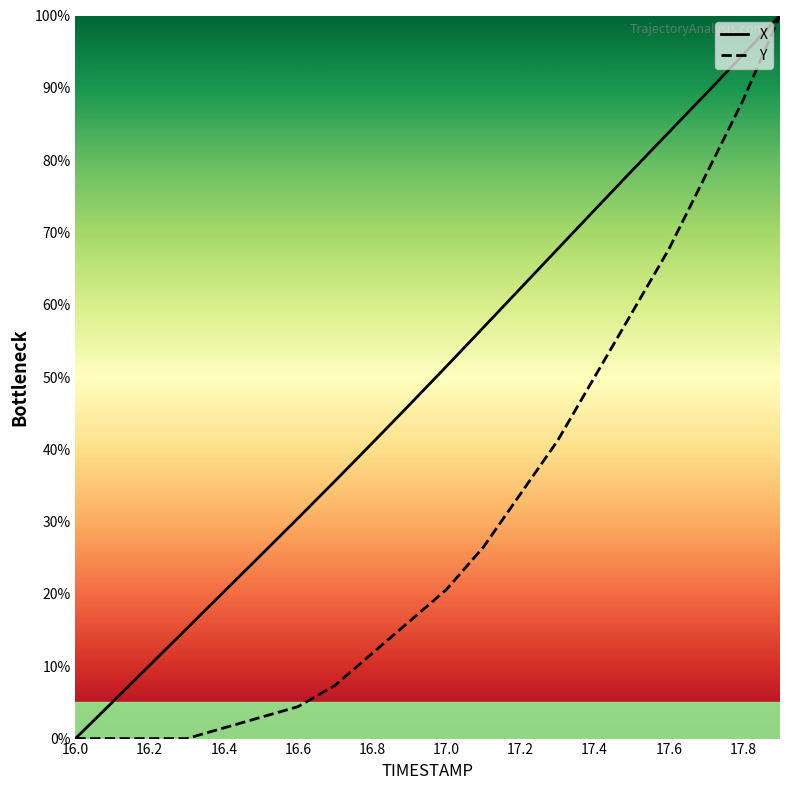

What is the sum of the X values at 16.8 and 17.6?

124.7